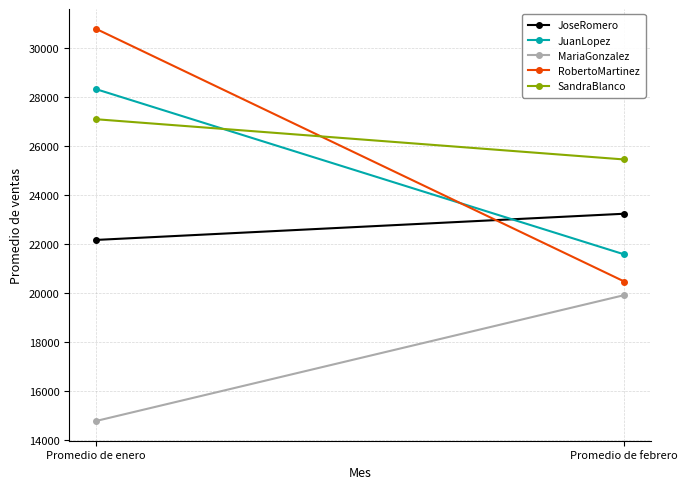

List the labels in order of JoseRomero value, smallest first.

Promedio de enero, Promedio de febrero